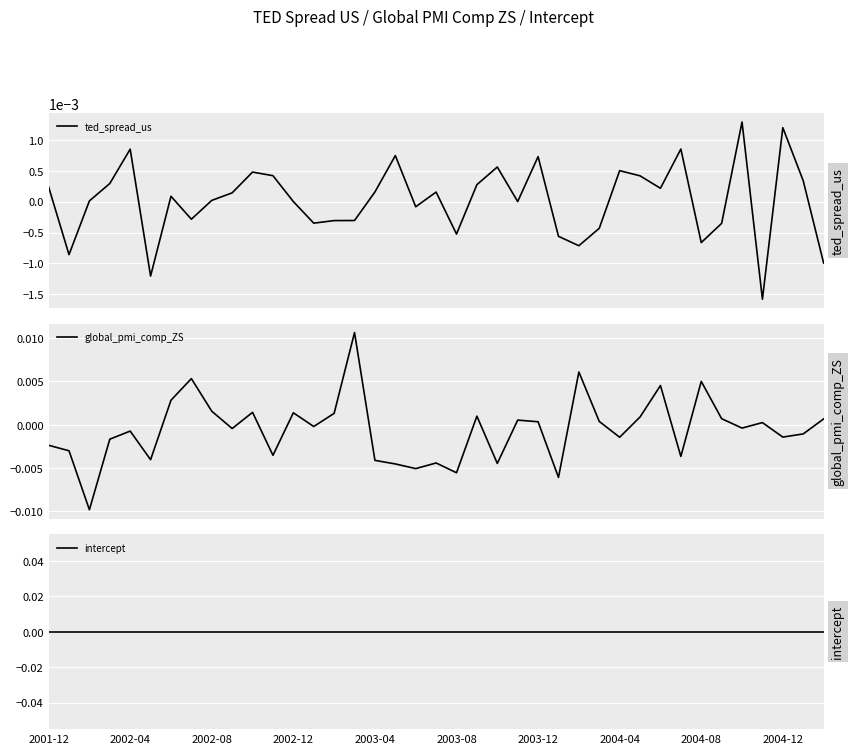

How many negative values does the global_pmi_comp_ZS series have?

21